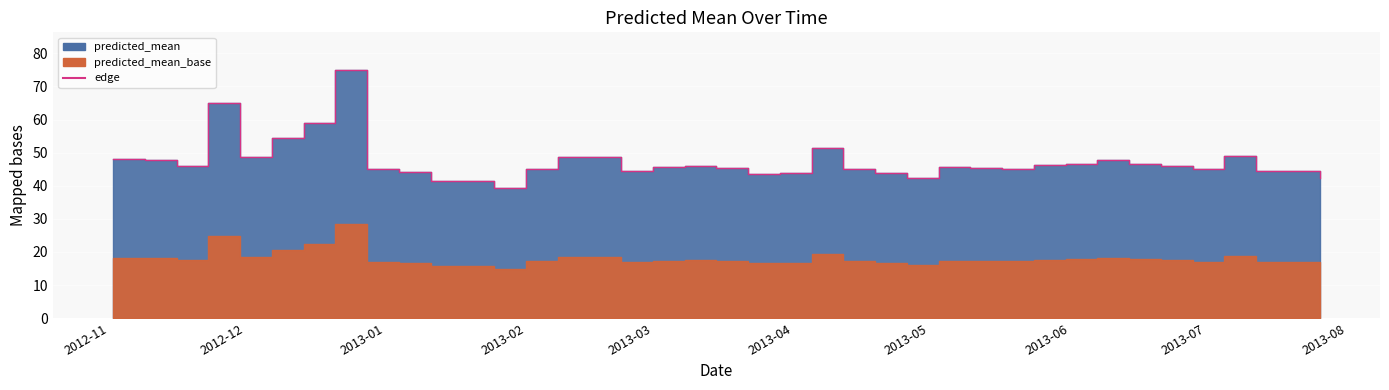

How many interior local valleys (lower than both neighbors) does the data have?

9